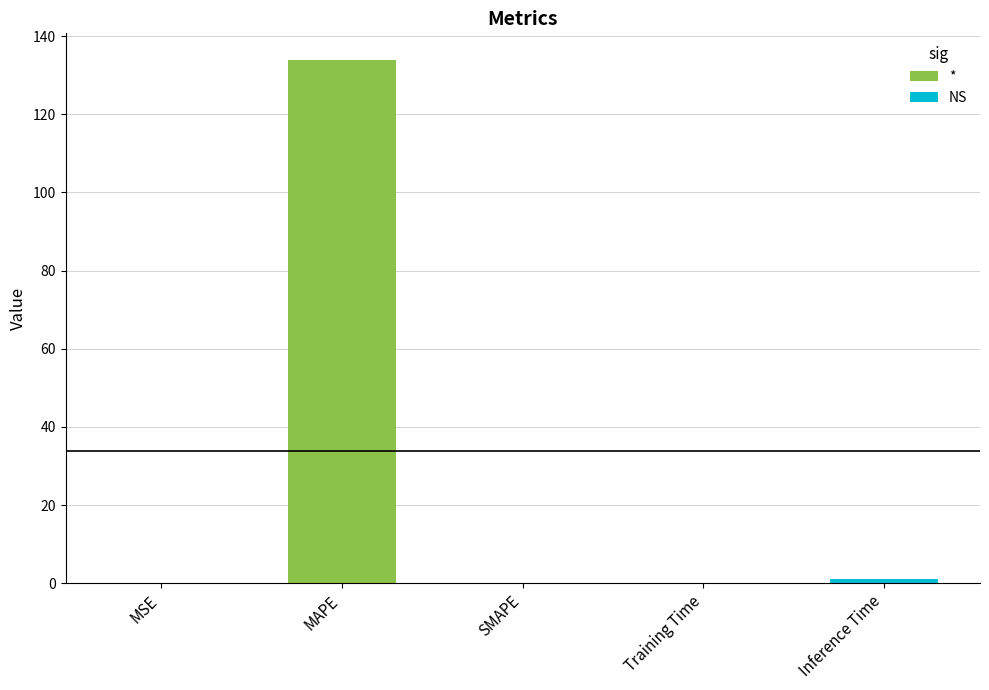

Are the bars grouped side by side (vs. stacked)?

No